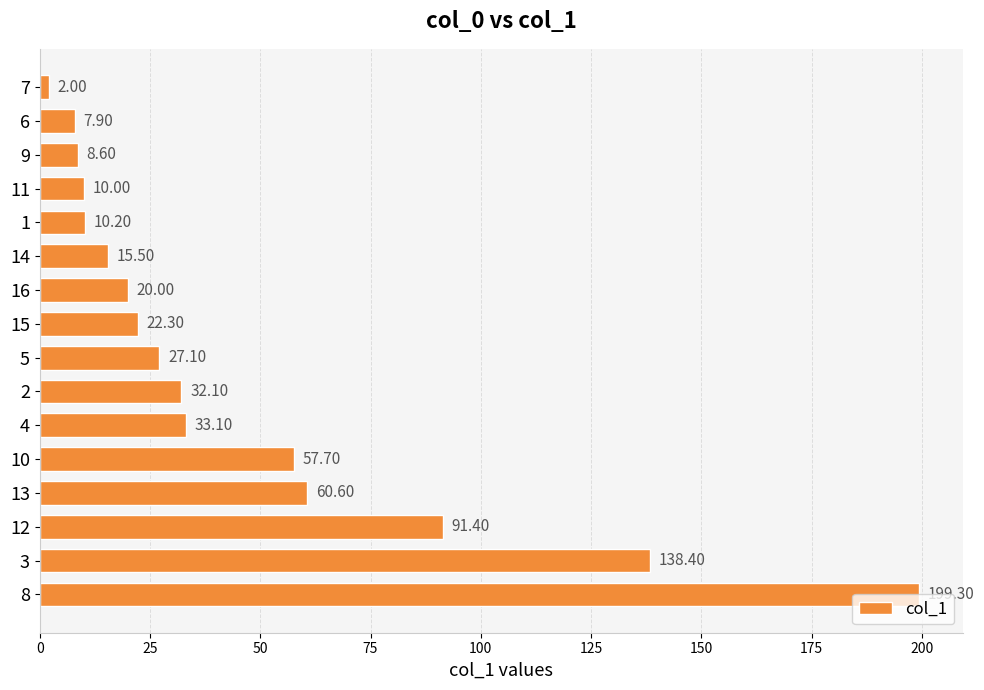

What is the average value?

46.0